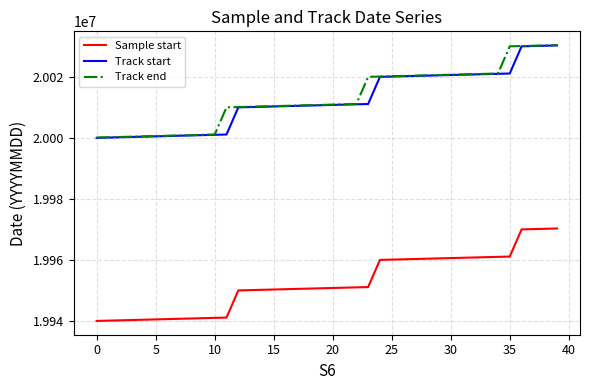

True or false: Track end and Sample start intersect in this chart.

False